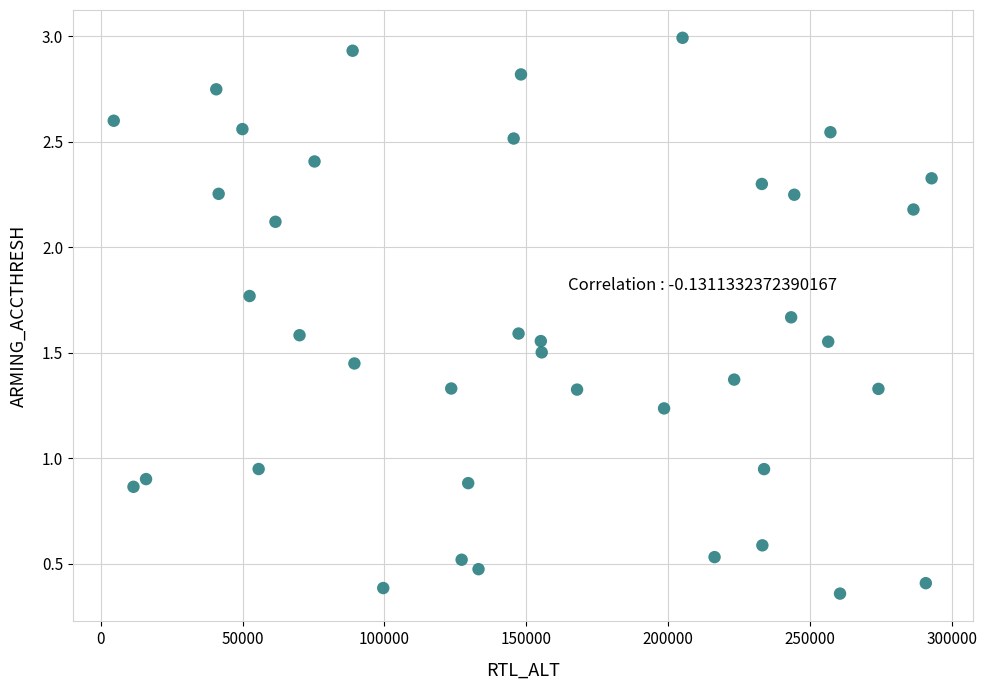

How many points are shown in the scatter plot?

40